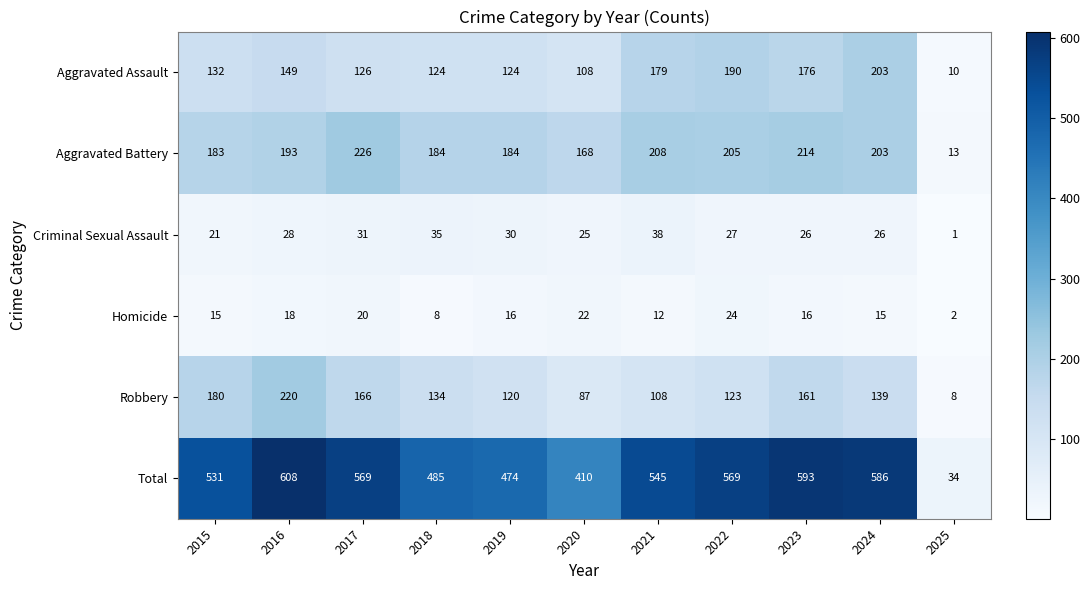

What is the sum of all Homicide values?

168